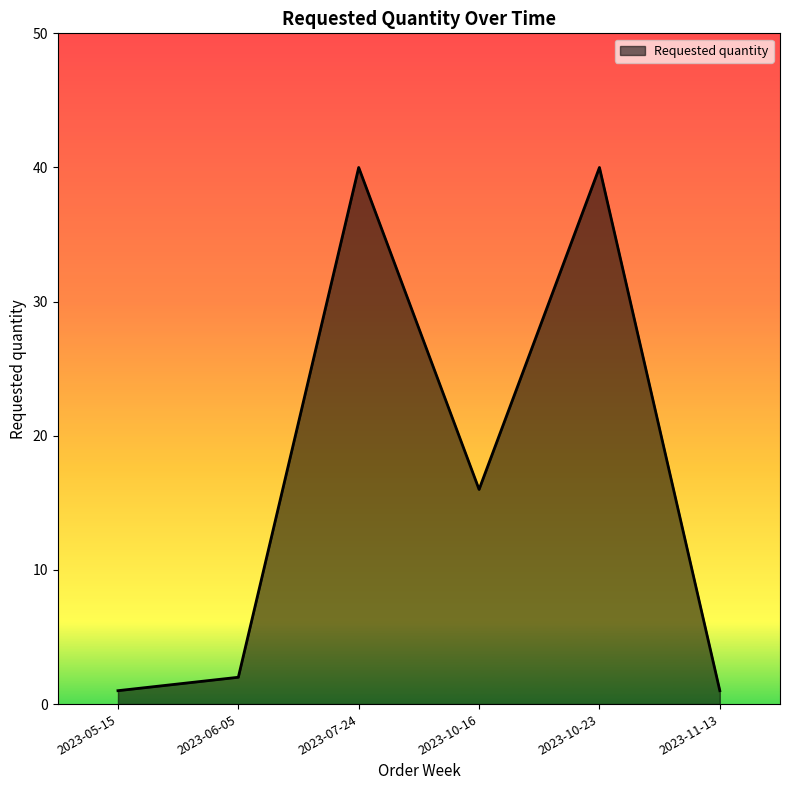

Reading right to left, list all the values displayed in this chart.

2023-11-13=1	2023-10-23=40	2023-10-16=16	2023-07-24=40	2023-06-05=2	2023-05-15=1